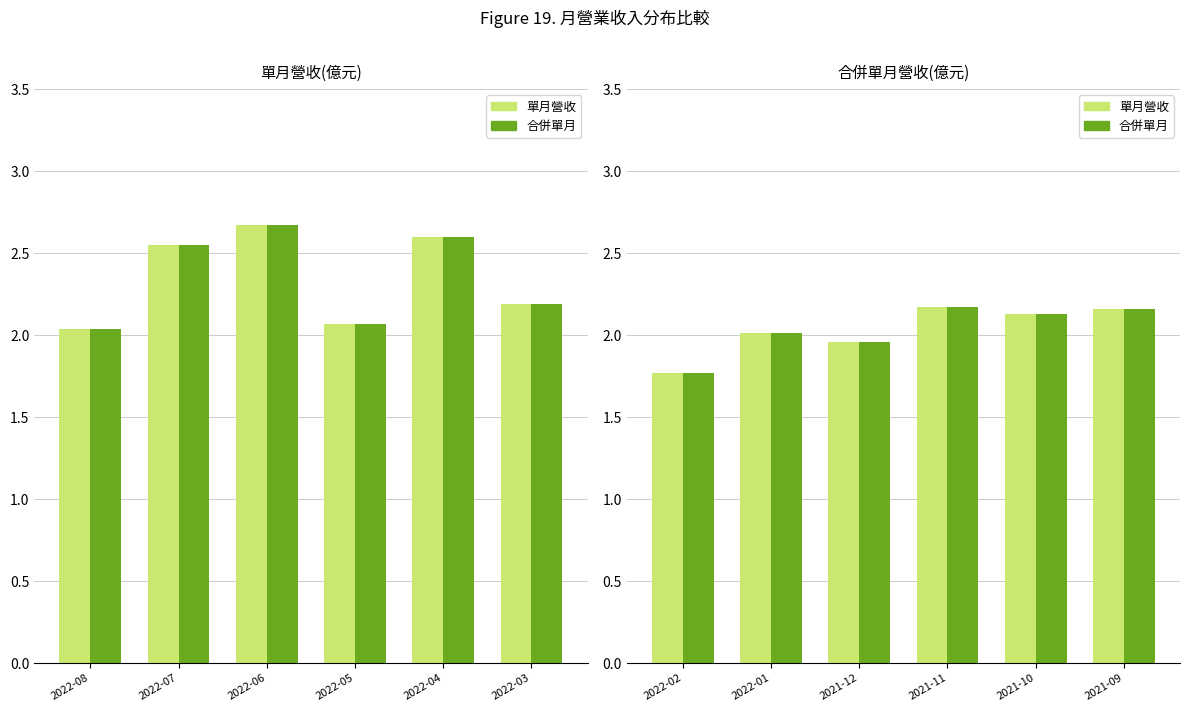

What are all the series names shown in the legend?

單月營收, 合併單月